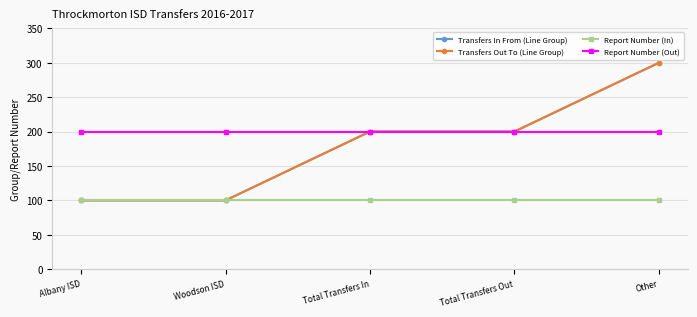

Does the chart have visible grid lines?

Yes